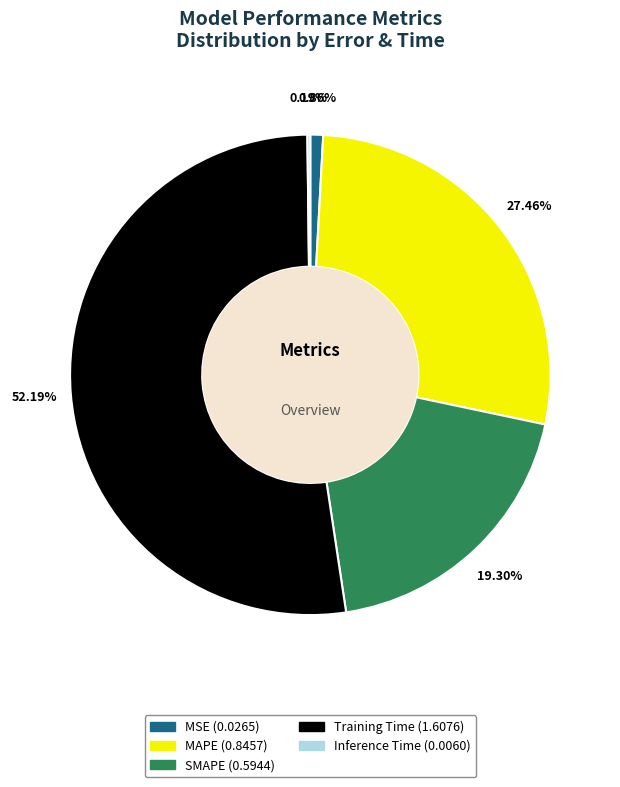

How much of the chart is everything except SMAPE?

80.7%